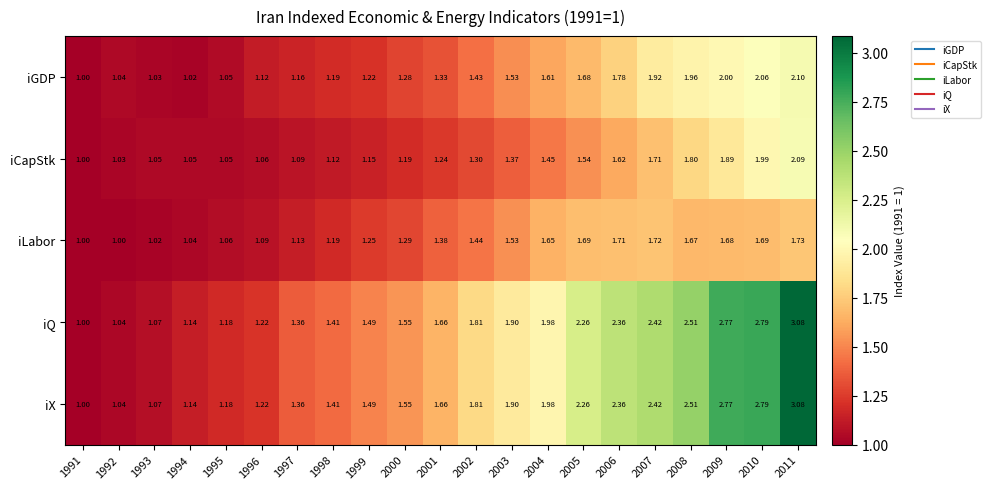

At 2006, list the series in order from largest to smallest.

iQ, iX, iGDP, iLabor, iCapStk